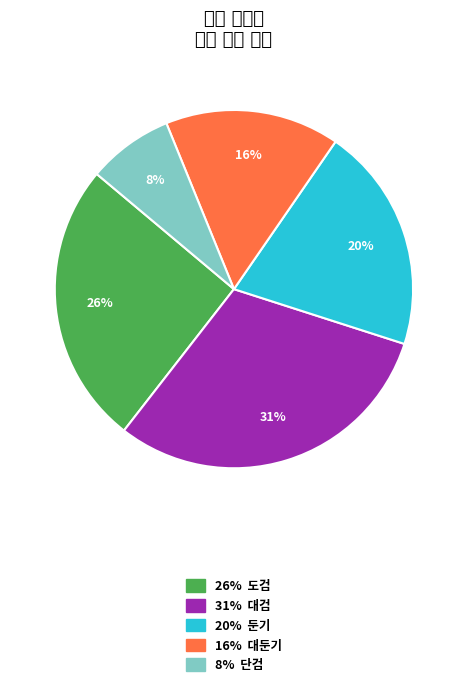

Does any single category account for the majority?

No